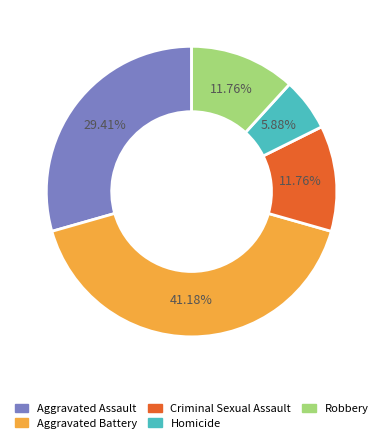

True or false: Homicide accounts for 20% of the total.

False